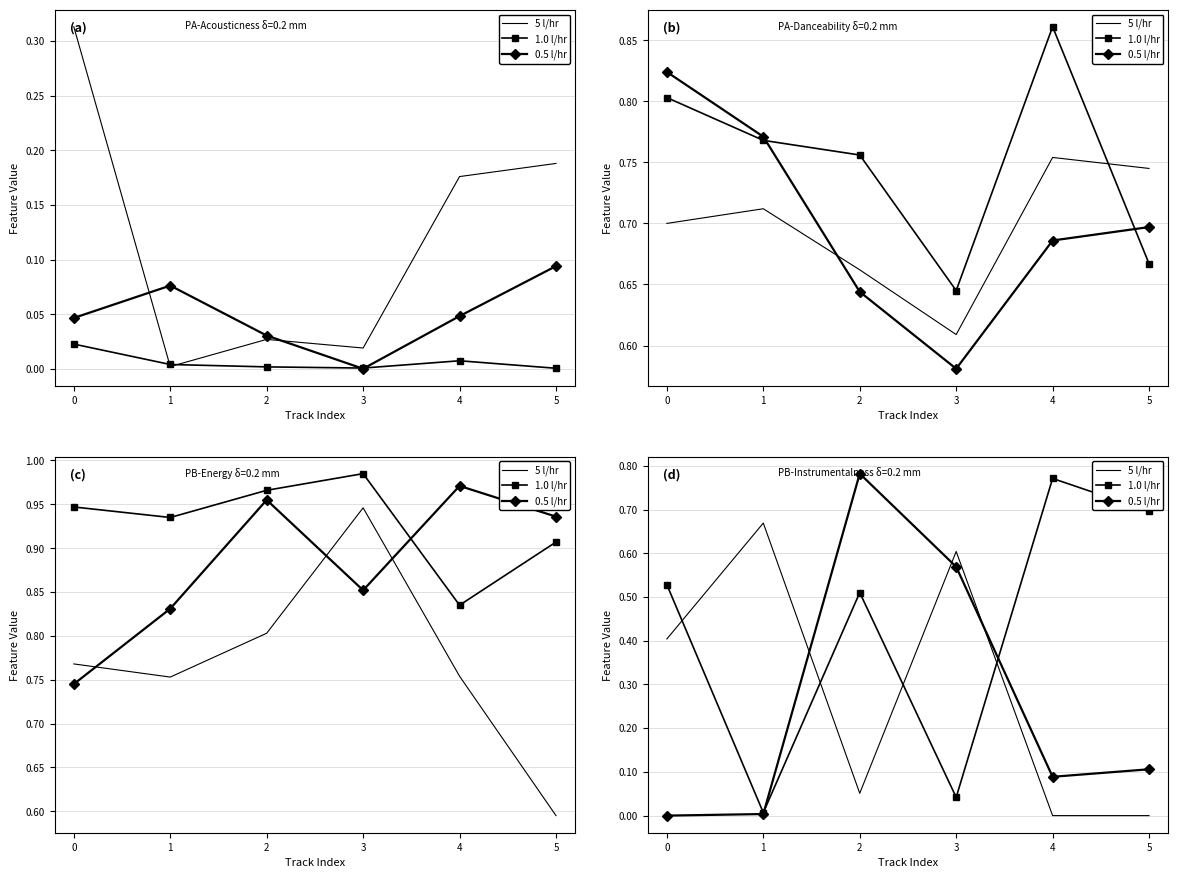

The 0.5 l/hr series shows 0.1 at 5. True or false?

True